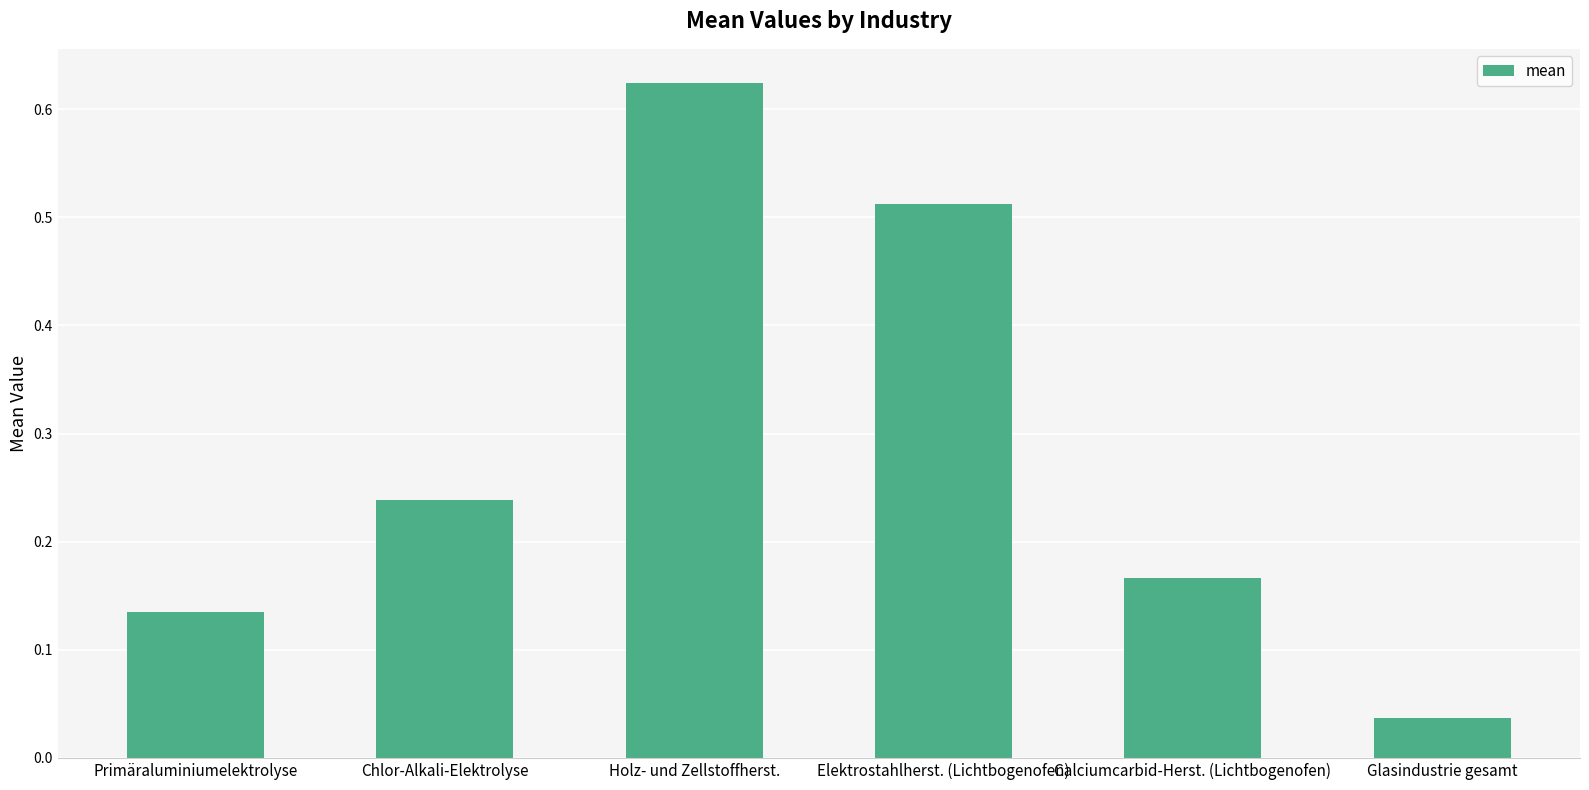

At which label is the value closest to 0?

Glasindustrie gesamt